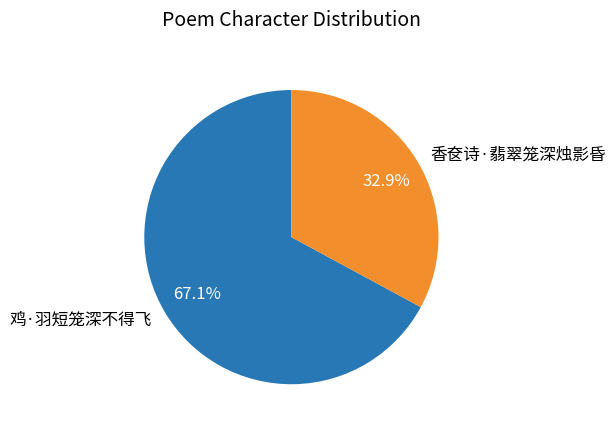

How much of the chart is everything except 香奁诗·翡翠笼深烛影昏?

67.1%